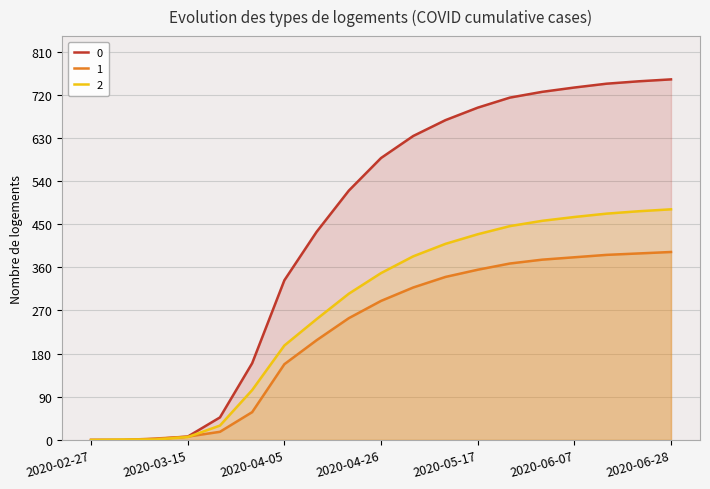

Reading right to left, list all the values displayed in this chart.

0: 2020-06-28=752	2020-06-21=748	2020-06-14=743	2020-06-07=735	2020-05-31=726	2020-05-24=714	2020-05-17=693	2020-05-10=667	2020-05-03=634	2020-04-26=588	2020-04-19=520	2020-04-12=434	2020-04-05=333	2020-03-29=160	2020-03-22=47	2020-03-15=7	2020-03-08=2	2020-03-01=0	2020-02-27=0
1: 2020-06-28=392	2020-06-21=389	2020-06-14=386	2020-06-07=381	2020-05-31=376	2020-05-24=368	2020-05-17=355	2020-05-10=340	2020-05-03=318	2020-04-26=290	2020-04-19=254	2020-04-12=208	2020-04-05=158	2020-03-29=58	2020-03-22=17	2020-03-15=7	2020-03-08=3	2020-03-01=0	2020-02-27=0
2: 2020-06-28=481	2020-06-21=477	2020-06-14=472	2020-06-07=465	2020-05-31=457	2020-05-24=446	2020-05-17=429	2020-05-10=409	2020-05-03=383	2020-04-26=348	2020-04-19=305	2020-04-12=252	2020-04-05=197	2020-03-29=104	2020-03-22=30	2020-03-15=6	2020-03-08=1	2020-03-01=1	2020-02-27=0